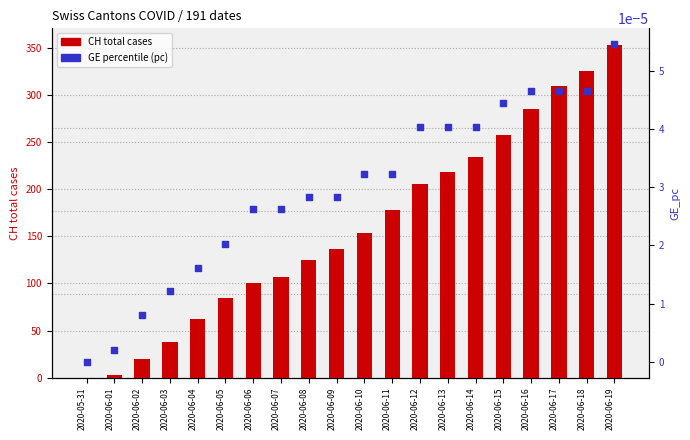

What is the total value across all series at 2020-06-03?

38.0